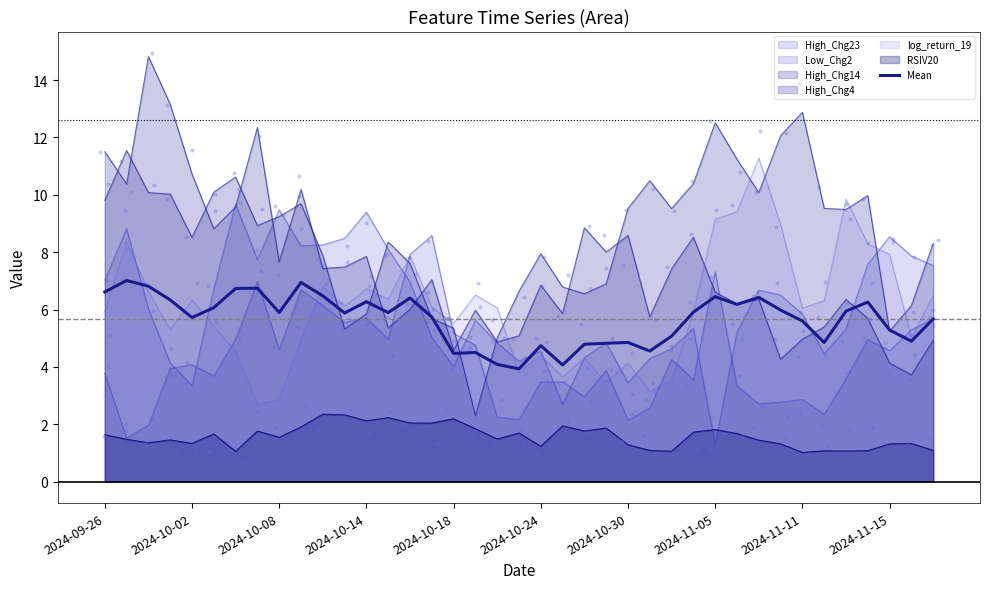

What is the change in value from 2024-10-02 to 21?

-2.9